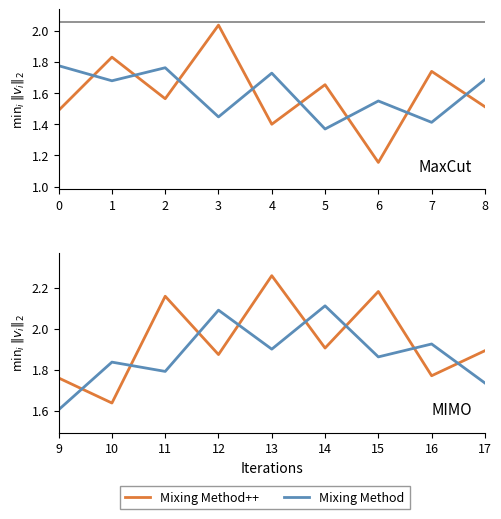

Between 11 and 14, which series saw the biggest shift?

Mixing Method